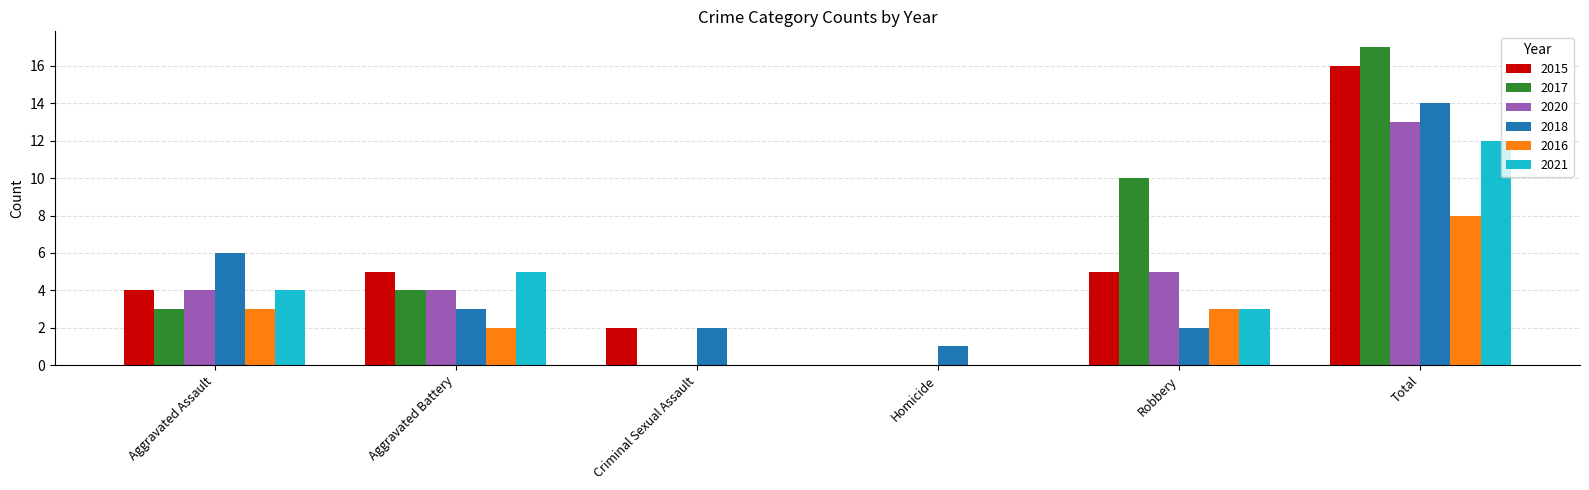

True or false: 2018 has a value of 2 at Robbery.

True